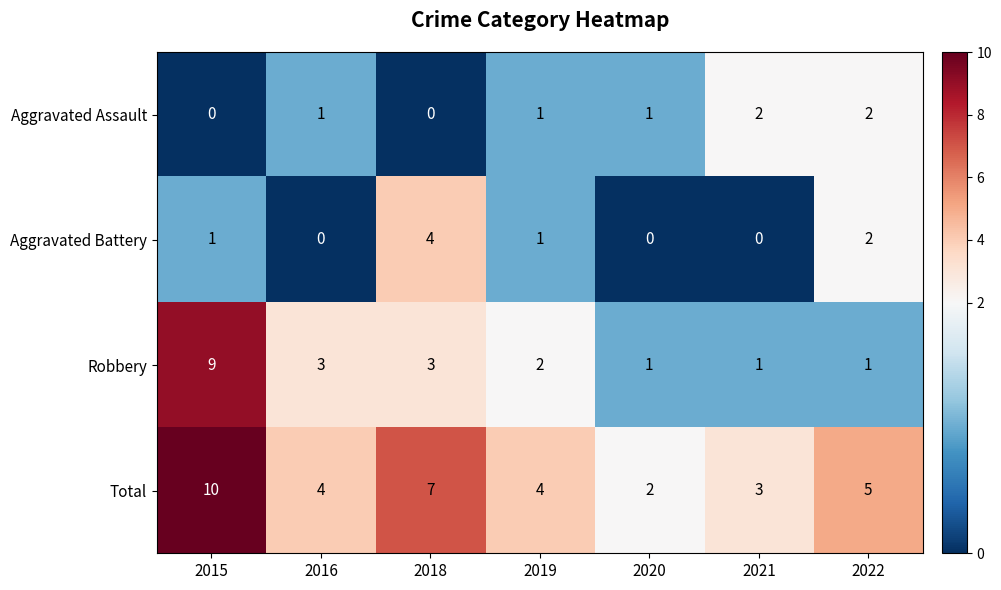

Reading left to right, what are all the values shown in this chart?

Aggravated Assault: 2015=0	2016=1	2018=0	2019=1	2020=1	2021=2	2022=2
Aggravated Battery: 2015=1	2016=0	2018=4	2019=1	2020=0	2021=0	2022=2
Robbery: 2015=9	2016=3	2018=3	2019=2	2020=1	2021=1	2022=1
Total: 2015=10	2016=4	2018=7	2019=4	2020=2	2021=3	2022=5